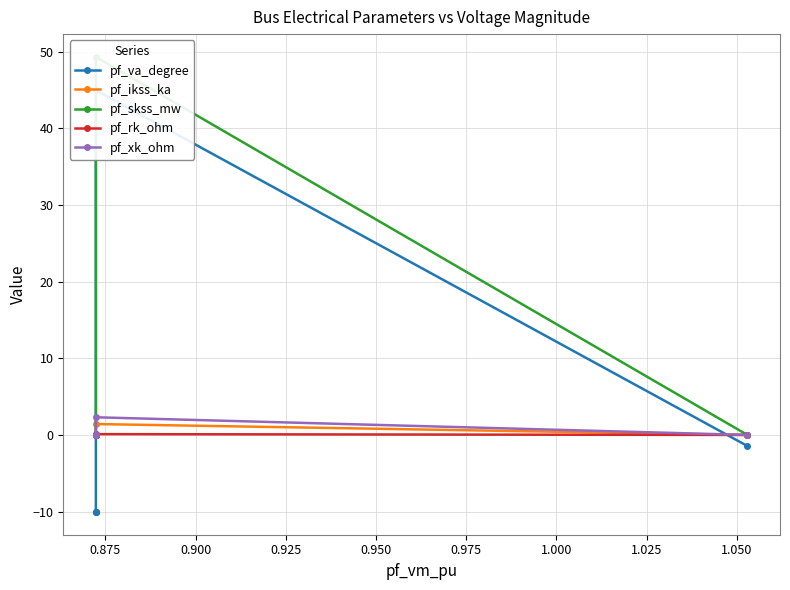

What is the difference between the maximum and second lowest values in the pf_ikss_ka series?

1.4